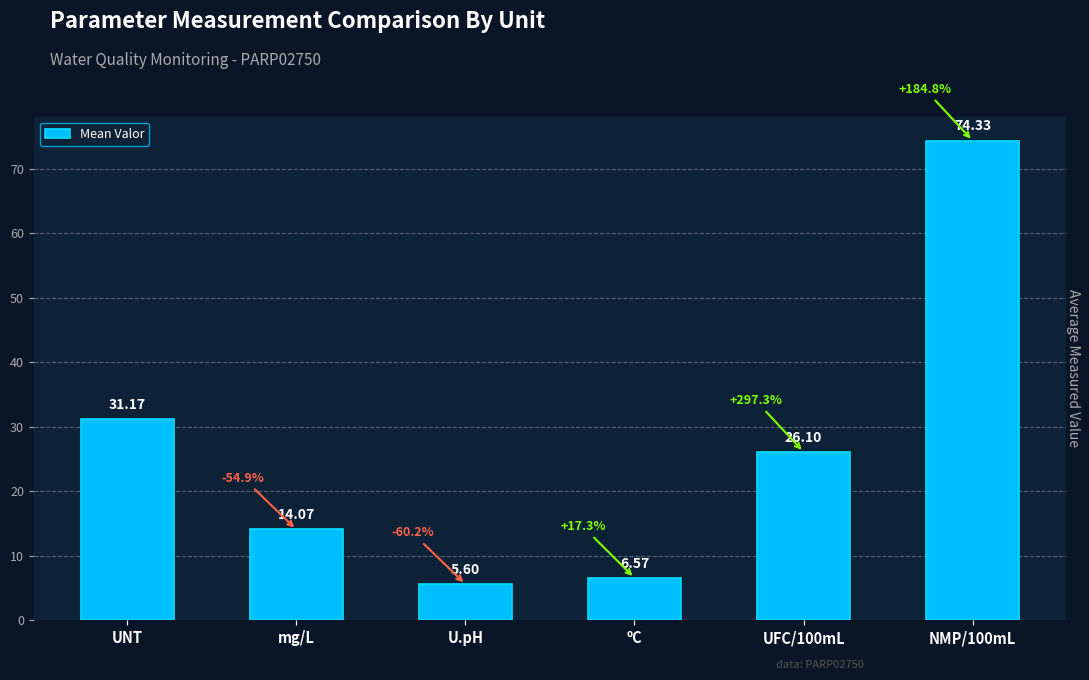

Read the value at U.pH.

5.6